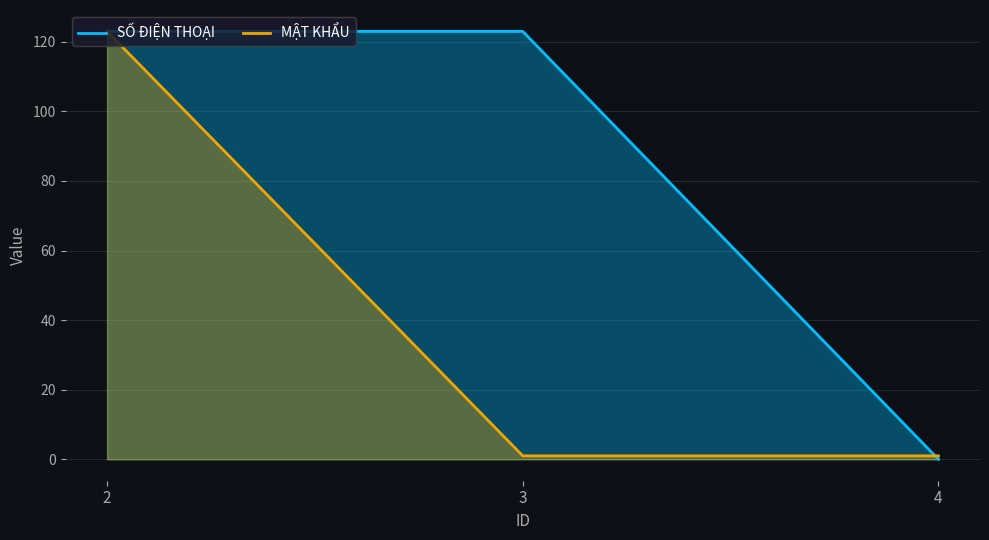

Which category has the highest value in the SỐ ĐIỆN THOẠI series?

2